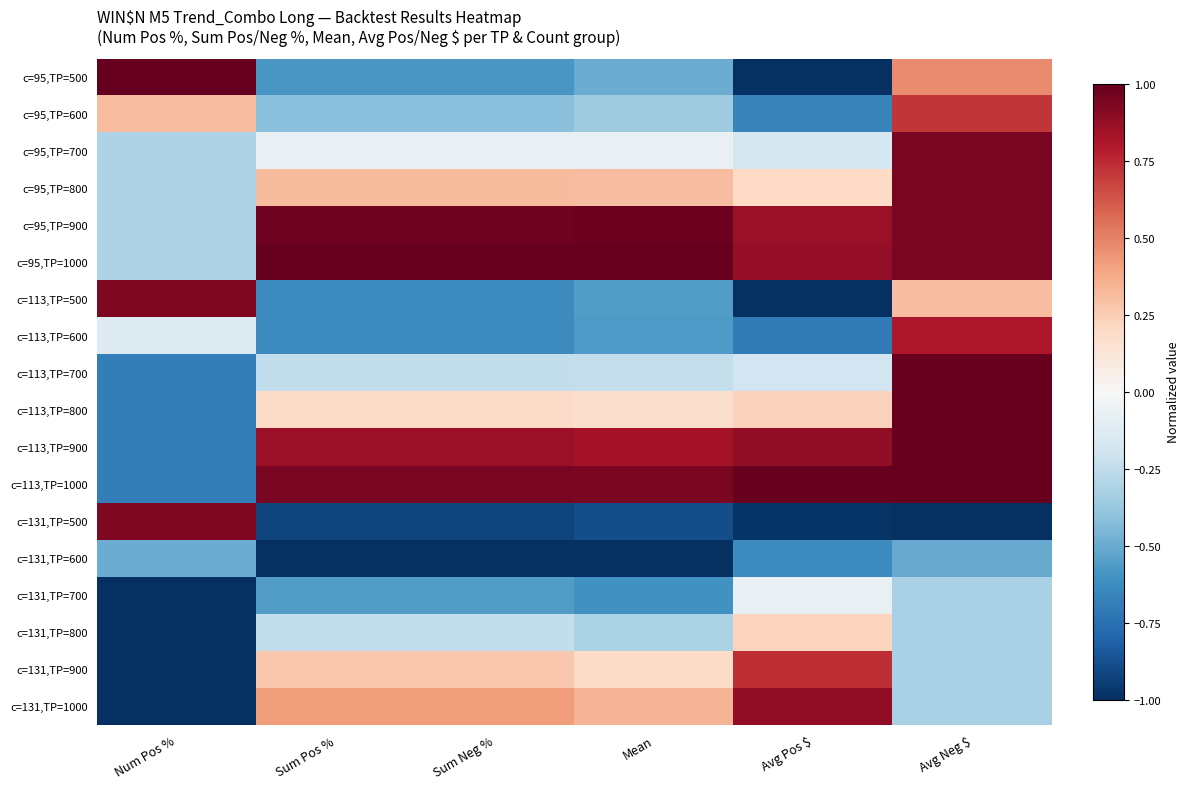

Rank the series by their maximum value, from lowest to highest.

c=131,TP=600, c=131,TP=700, c=131,TP=800, c=95,TP=600, c=131,TP=900, c=113,TP=600, c=131,TP=1000, c=113,TP=500, c=131,TP=500, c=95,TP=700, c=95,TP=800, c=95,TP=900, c=95,TP=500, c=95,TP=1000, c=113,TP=700, c=113,TP=800, c=113,TP=900, c=113,TP=1000